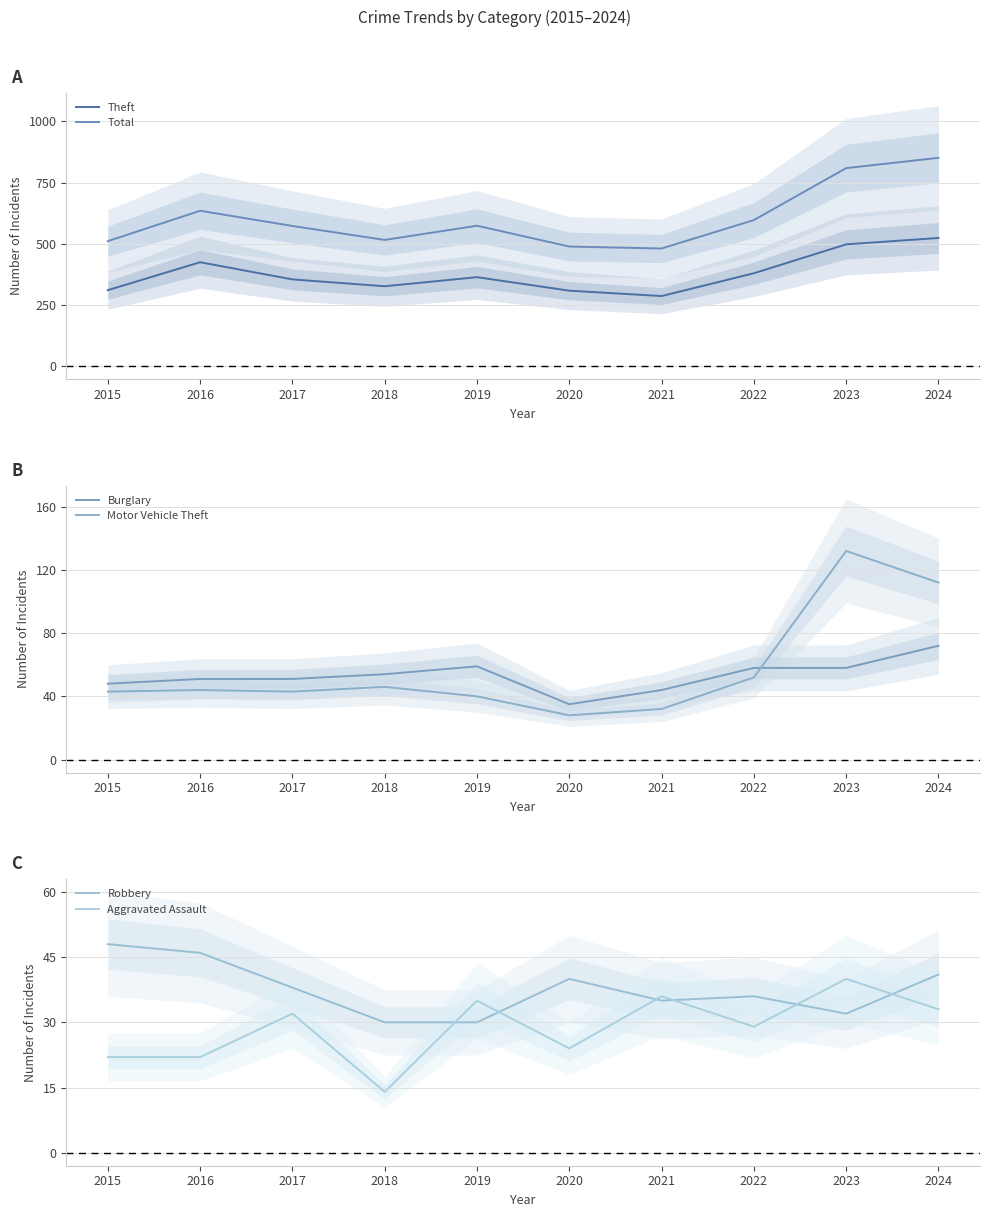

How many data points in Robbery are less than 38?

5